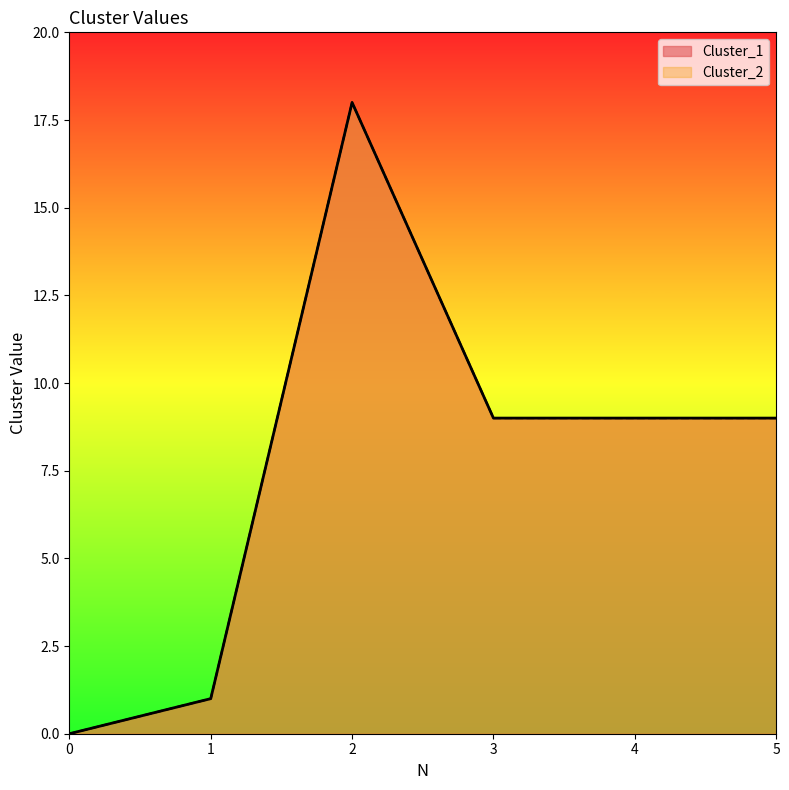

True or false: Cluster_2 and Cluster_1 intersect in this chart.

False